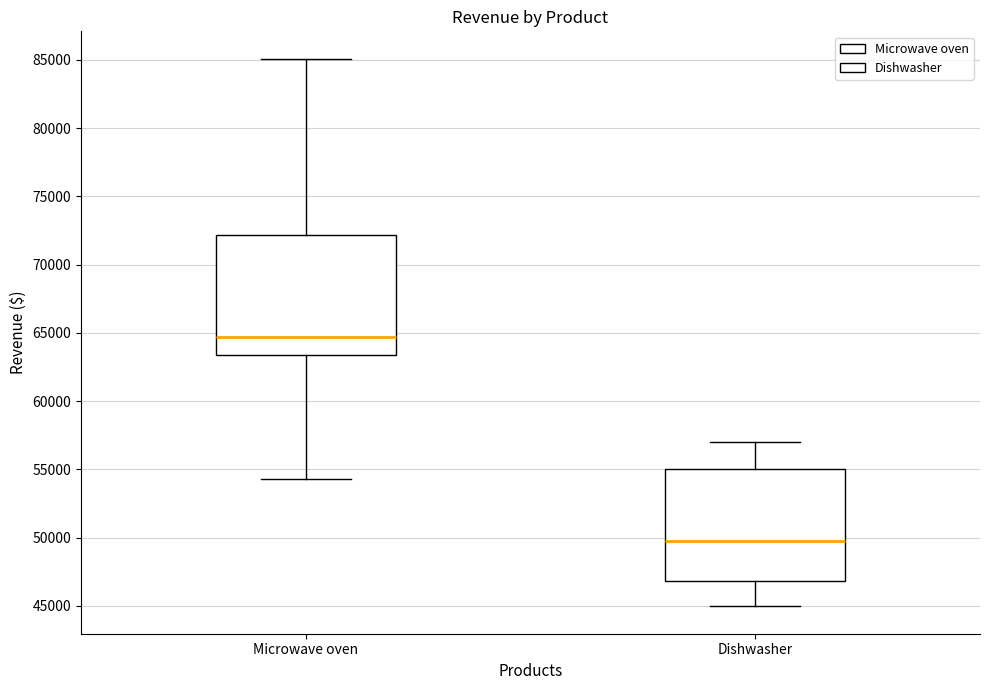

Reading left to right, read every box against the y-axis: the position of its median line, the range the box covers, and the ends of its whiskers. The values are not printed on the chart, so give them approximately, as read against the axis.

Microwave oven: median 64500, box 63500 to 72000, whiskers 54500 to 85000
Dishwasher: median 50000, box 47000 to 55000, whiskers 45000 to 57000